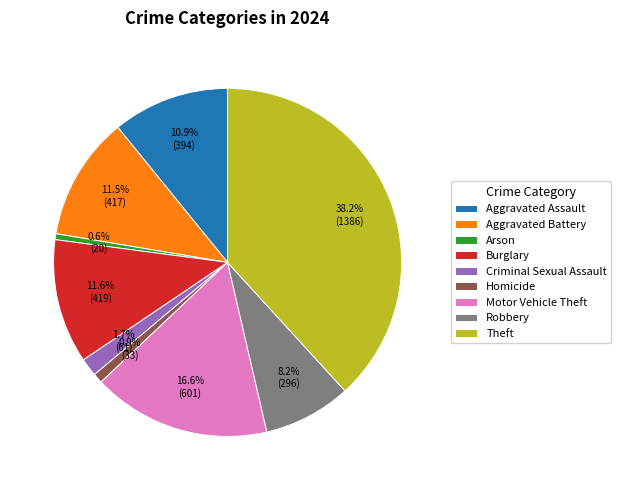

Which slice is the largest?

Theft